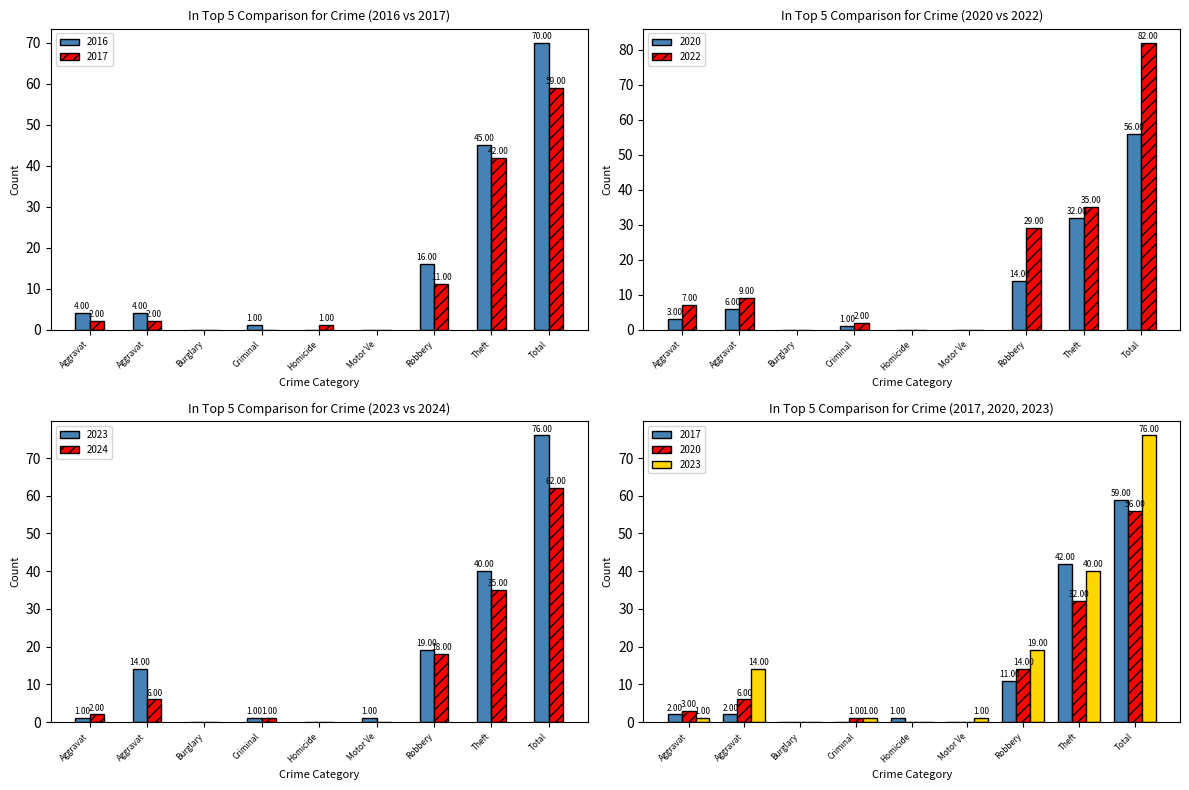

Which label corresponds to the largest value in the chart?

Total